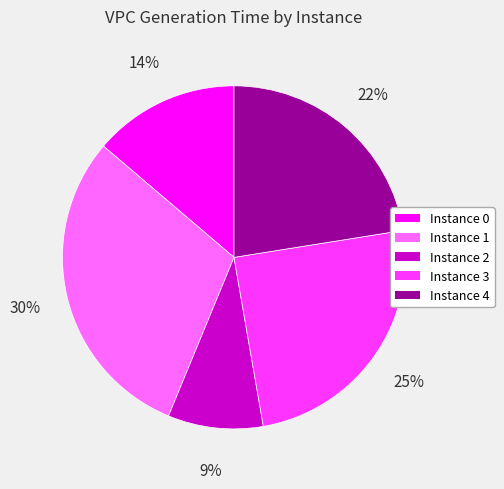

Is the sum of Instance 3 and Instance 1 greater than half?

Yes